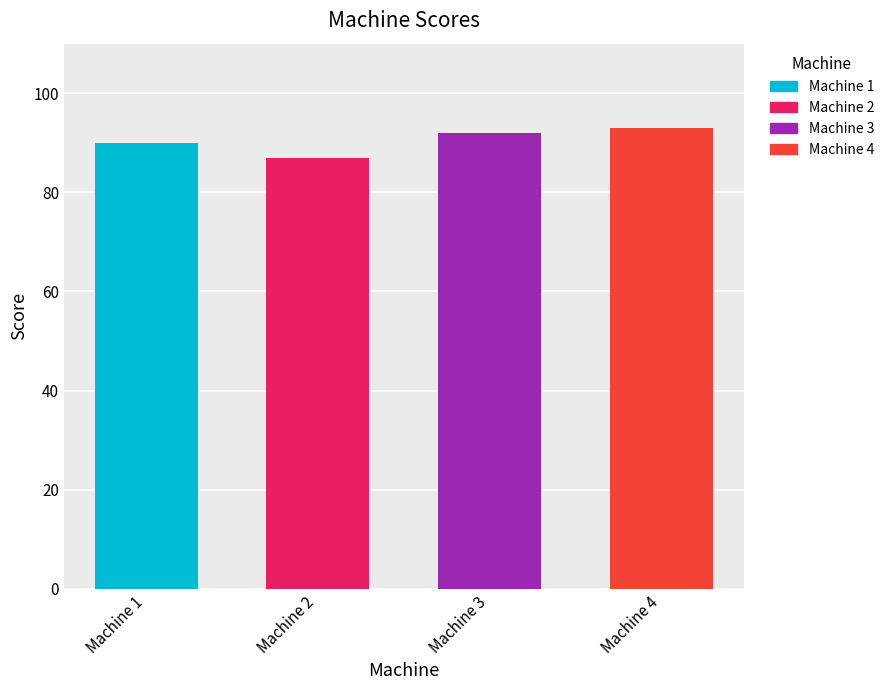

Reading left to right, transcribe all the data shown in this chart.

90	87	92	93